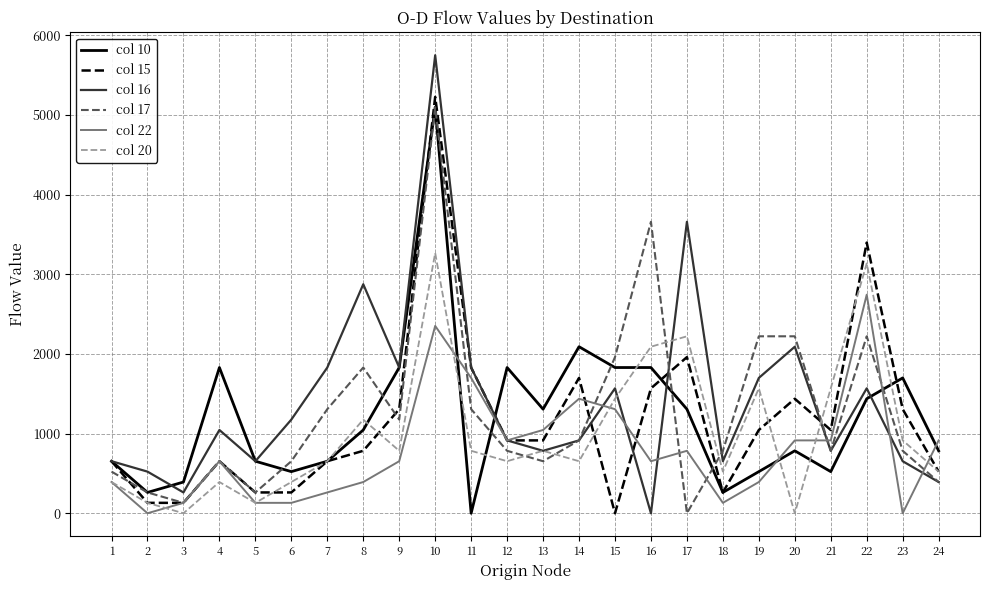

Rank the series at 15 from highest to lowest value.

col 17, col 10, col 16, col 20, col 22, col 15